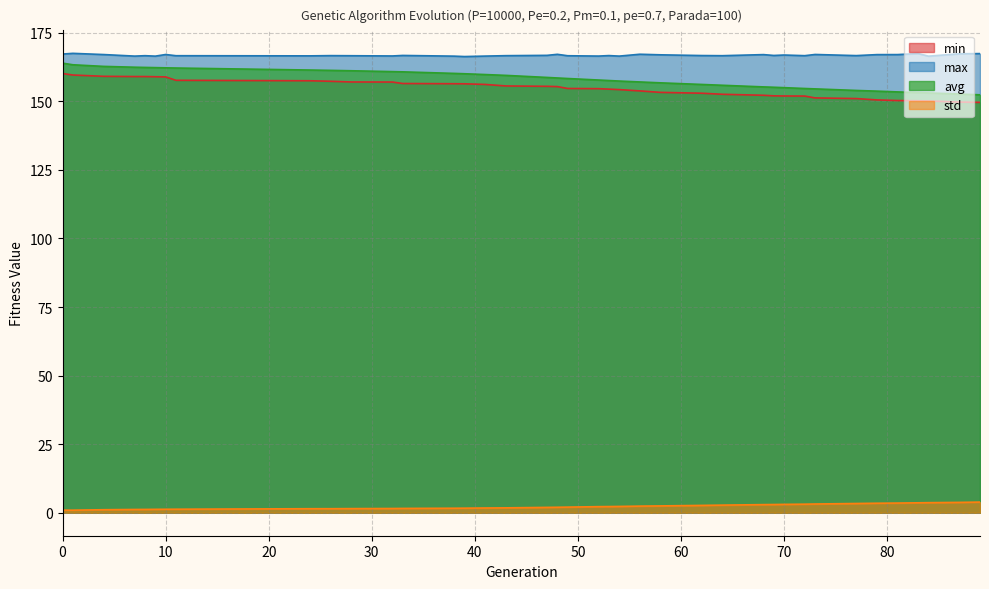

Between 56 and 72, which is larger?

56